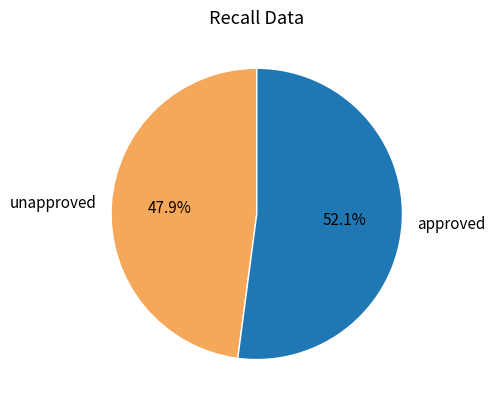

The approved slice represents 52% of the pie. True or false?

True